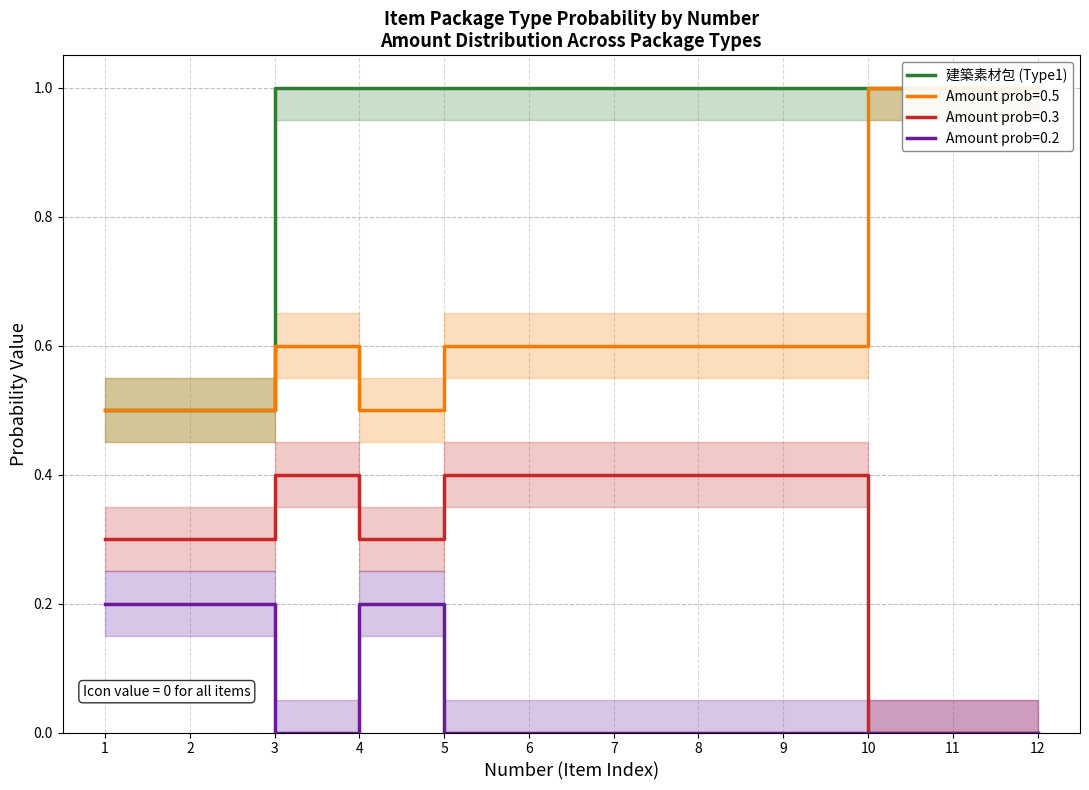

How many values are below 1?

2